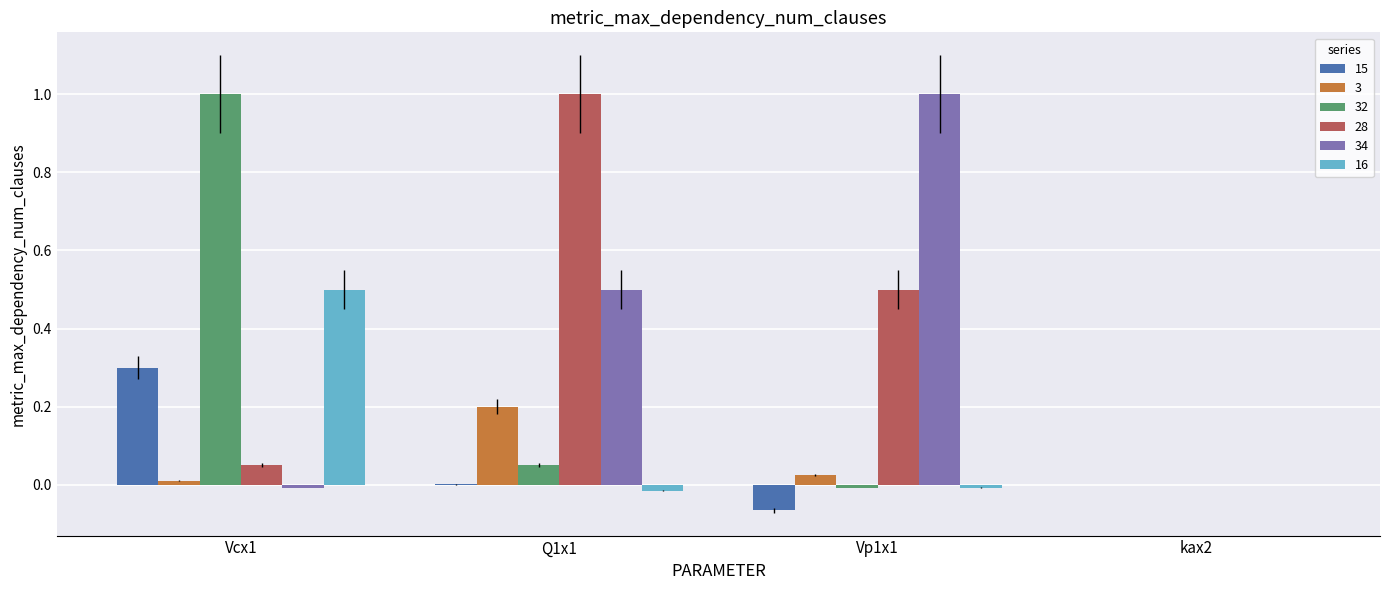

What is the greatest value displayed?

1.0